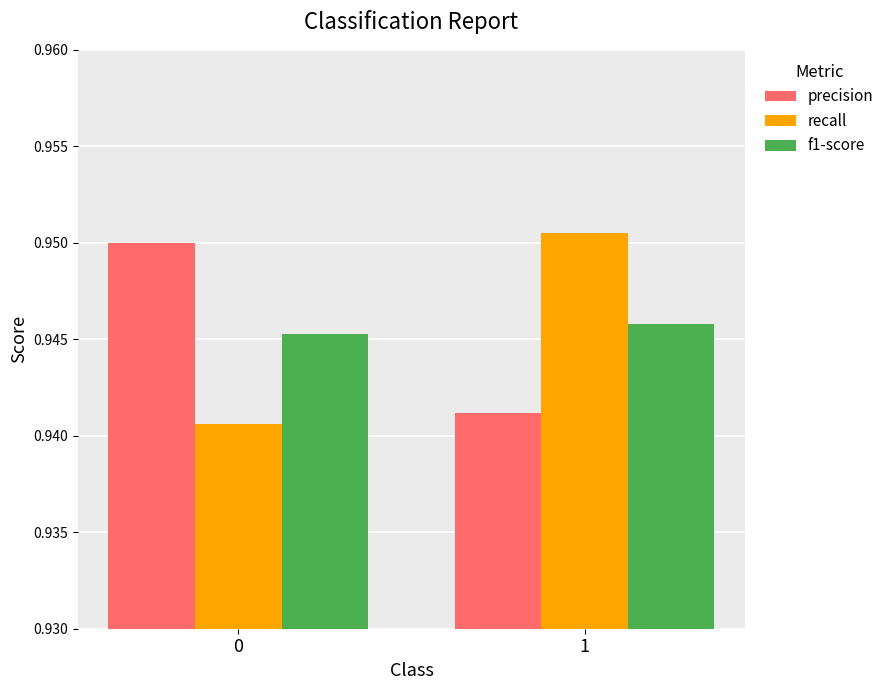

Is it true that precision equals 0.2 at 0?

False